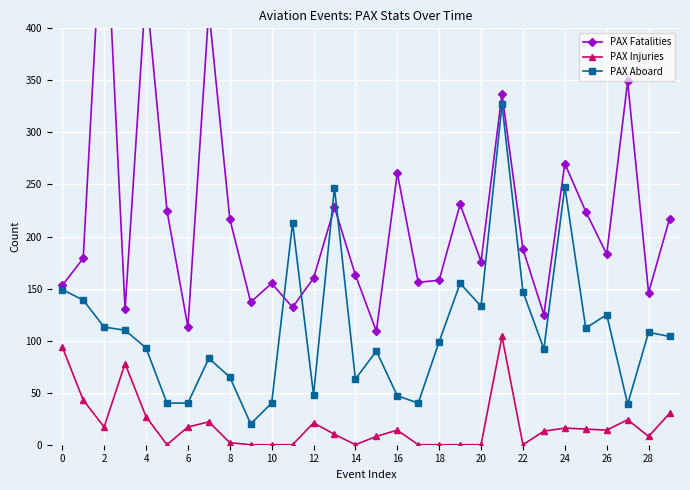

At 28, list the series in order from largest to smallest.

PAX Fatalities, PAX Aboard, PAX Injuries